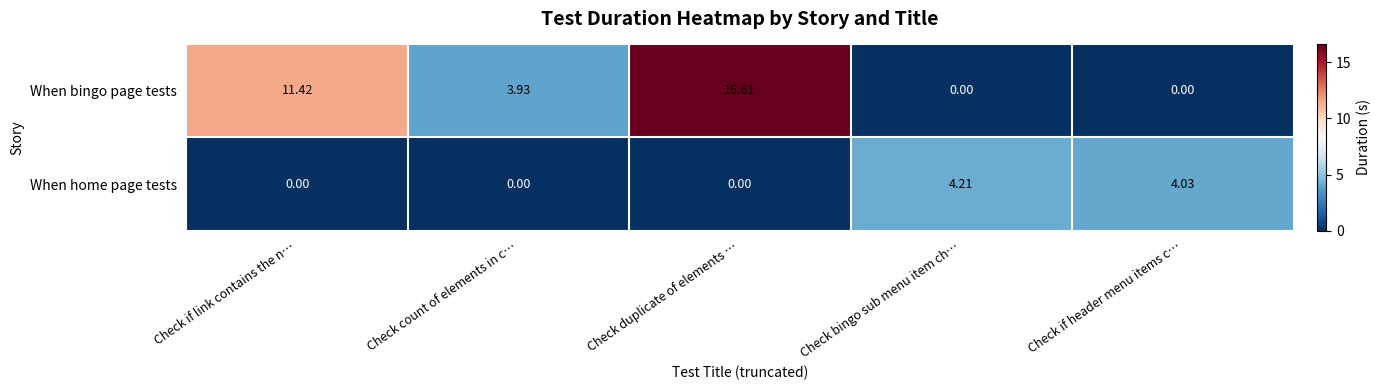

At which label is When bingo page tests closest to 8?

Check if link contains the n…